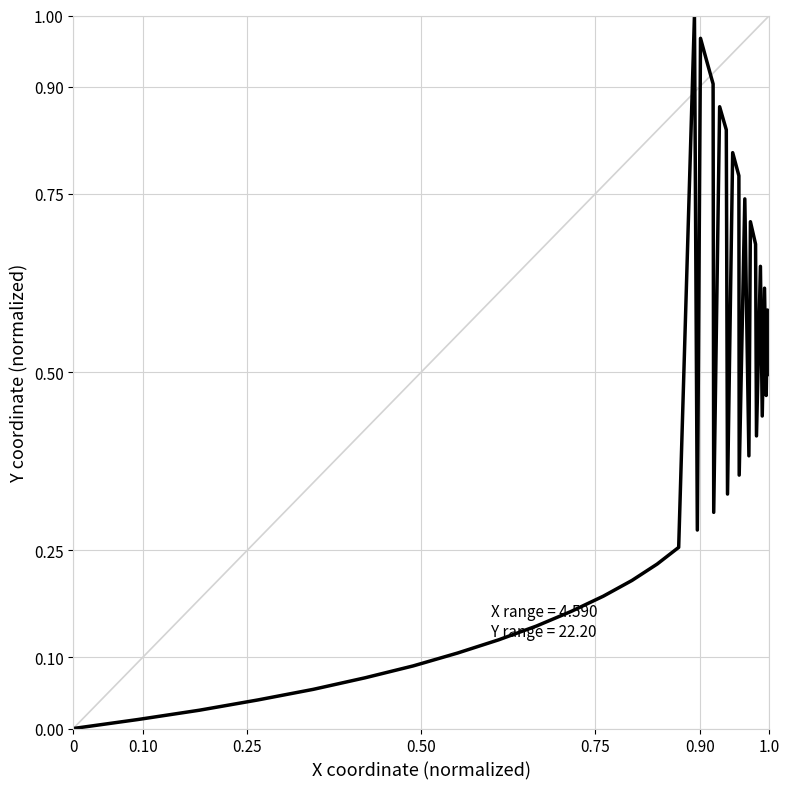

Is this an area chart (filled region under the line)?

No